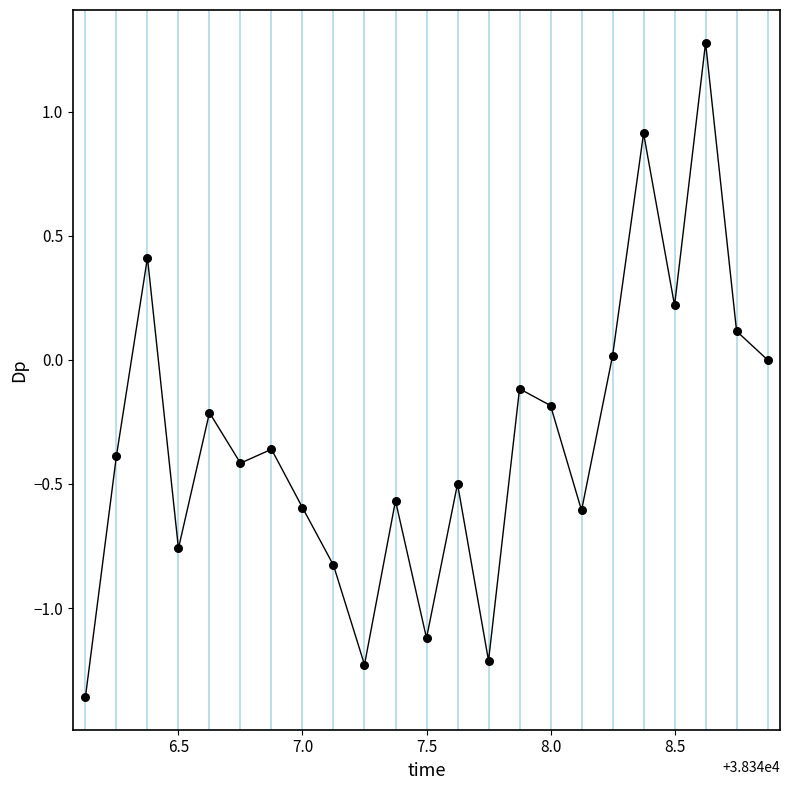

What is the range of Y values (max minus min)?

2.6